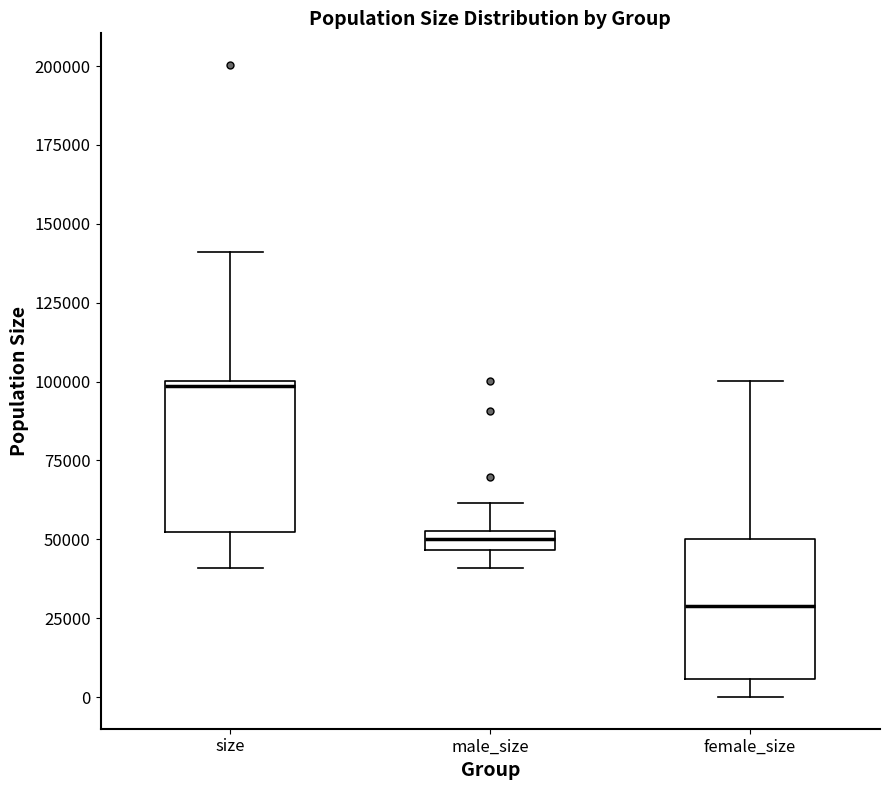

Which box has the highest median line?

size